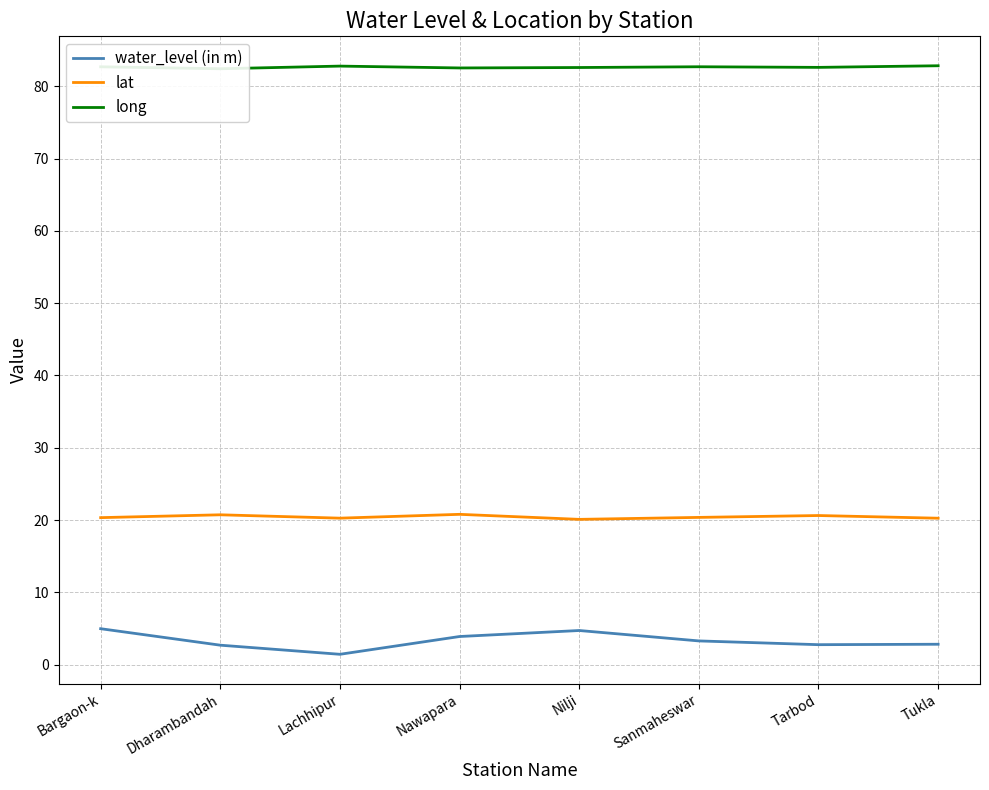

Which category has the highest value across all series?

Tukla